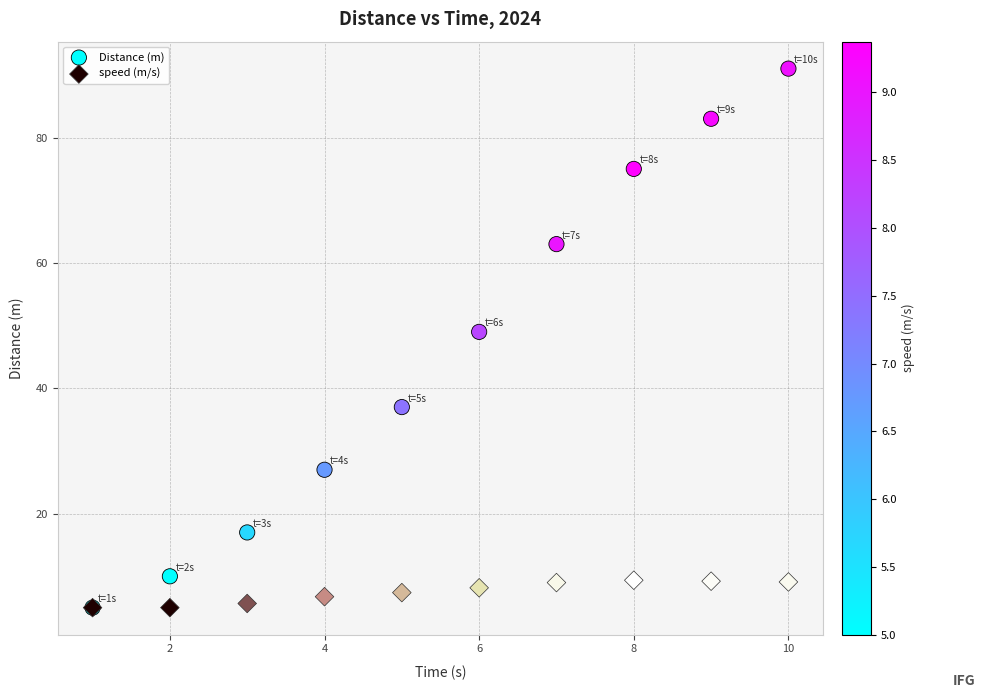

What are all the series names shown in the legend?

Distance (m), speed (m/s)